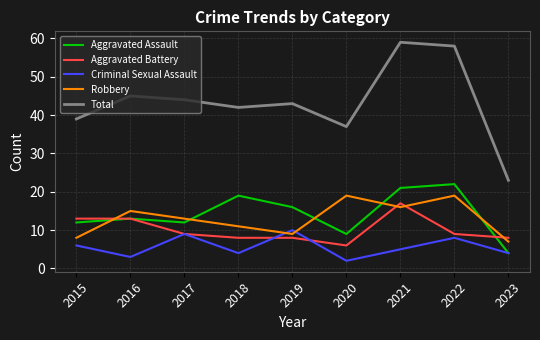

Which category has the lowest value in the Aggravated Battery series?

2020